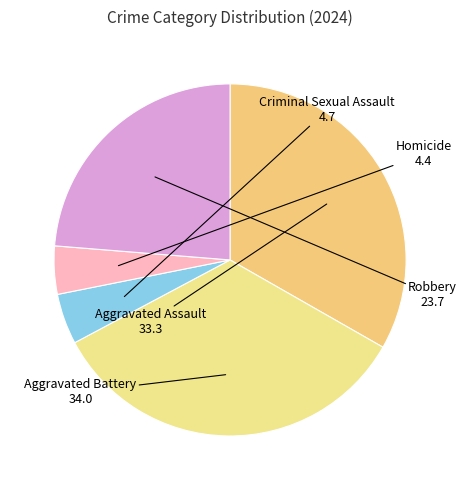

Approximately how many times larger is the value at Aggravated Battery compared to Criminal Sexual Assault?

7.3